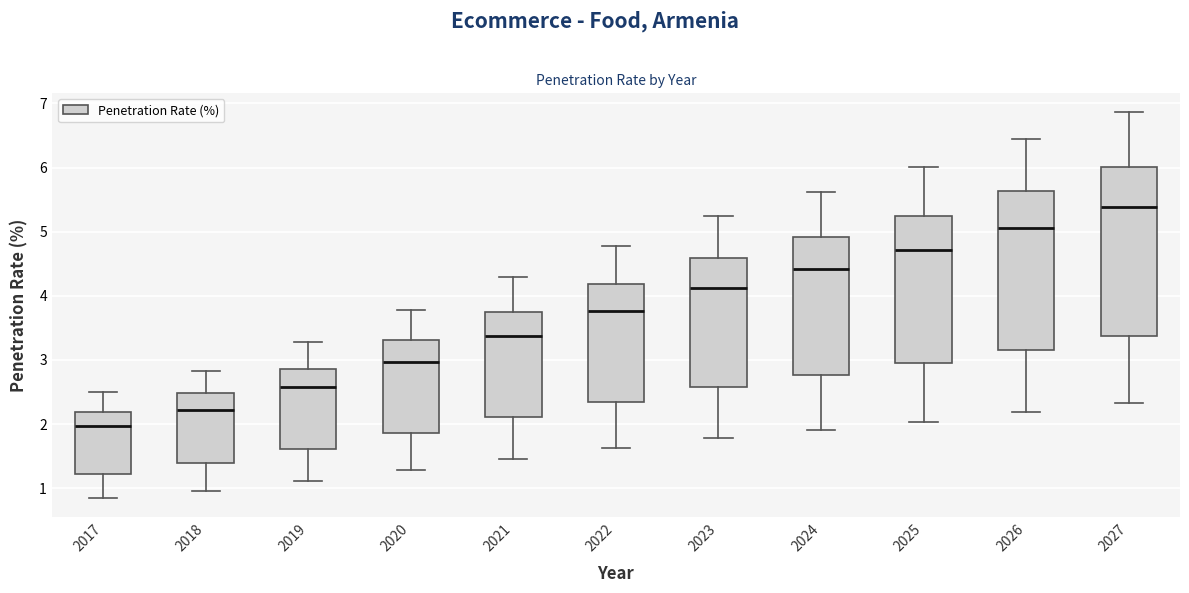

Reading left to right, transcribe this box plot: for each box, give where its median line is, the range the box spans, and where its two whiskers end, as read against the y-axis. The values are not printed on the chart, so give them approximately, as read against the axis.

2017: median 2.0, box 1.2 to 2.2, whiskers 0.8 to 2.5
2018: median 2.2, box 1.4 to 2.5, whiskers 1.0 to 2.8
2019: median 2.6, box 1.6 to 2.9, whiskers 1.1 to 3.3
2020: median 3.0, box 1.9 to 3.3, whiskers 1.3 to 3.8
2021: median 3.4, box 2.1 to 3.8, whiskers 1.5 to 4.3
2022: median 3.8, box 2.3 to 4.2, whiskers 1.6 to 4.8
2023: median 4.1, box 2.6 to 4.6, whiskers 1.8 to 5.2
2024: median 4.4, box 2.8 to 4.9, whiskers 1.9 to 5.6
2025: median 4.7, box 2.9 to 5.3, whiskers 2.0 to 6.0
2026: median 5.1, box 3.2 to 5.6, whiskers 2.2 to 6.4
2027: median 5.4, box 3.4 to 6.0, whiskers 2.3 to 6.9